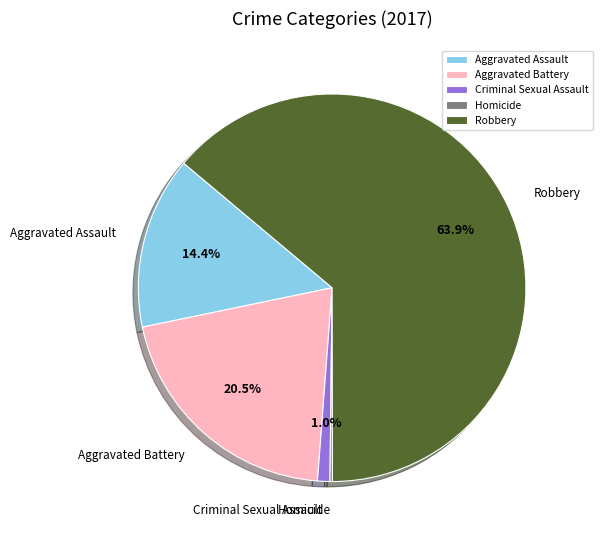

To the nearest percent, what is the difference between the largest and smallest slice percentages?

64%